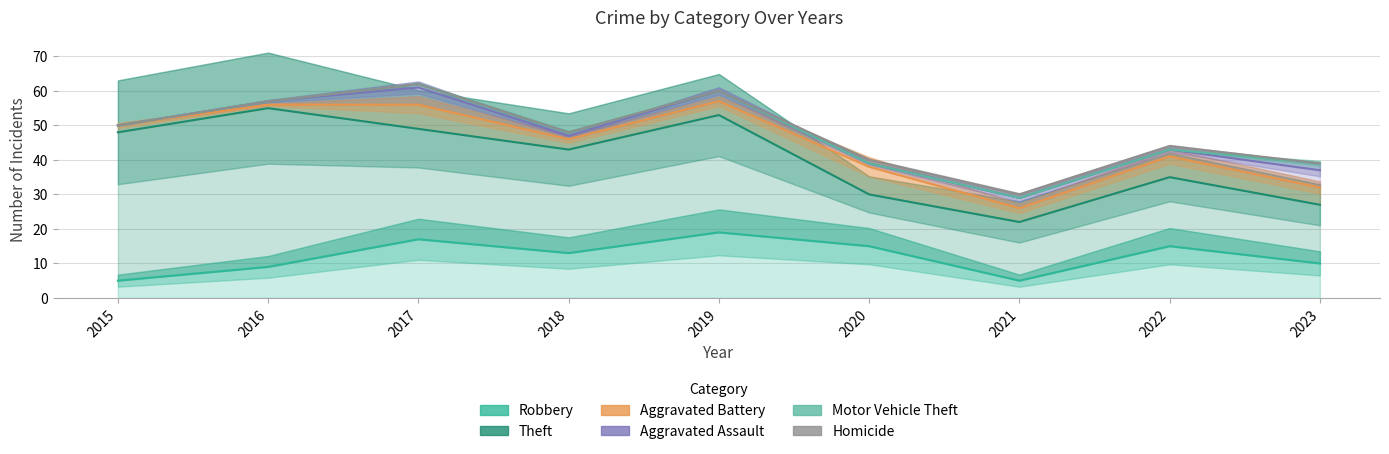

True or false: Aggravated Assault and Aggravated Battery cross at least once.

False